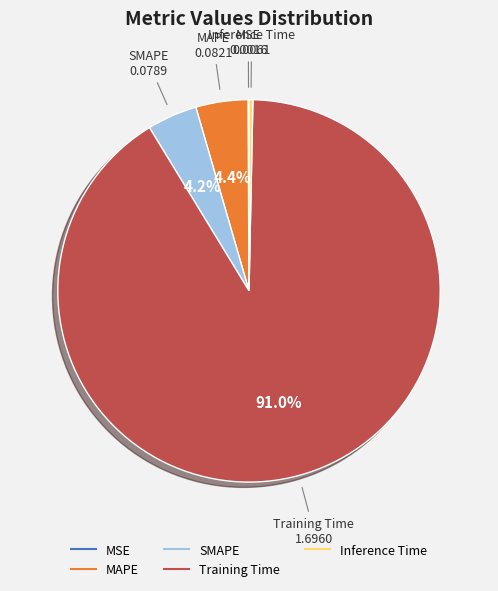

True or false: Inference Time accounts for 15% of the total.

False